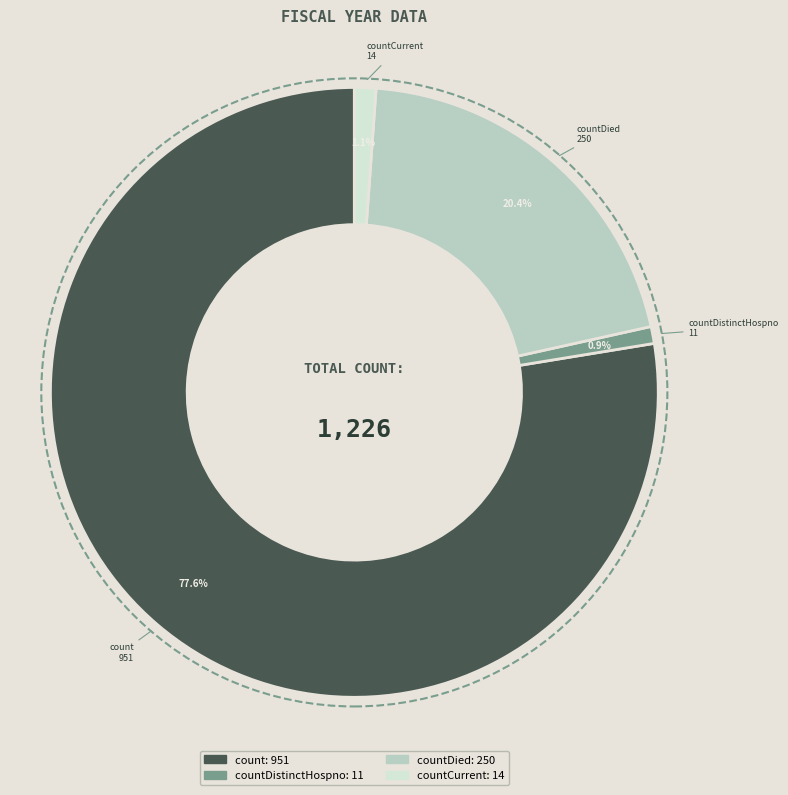

Does any single category account for the majority?

Yes